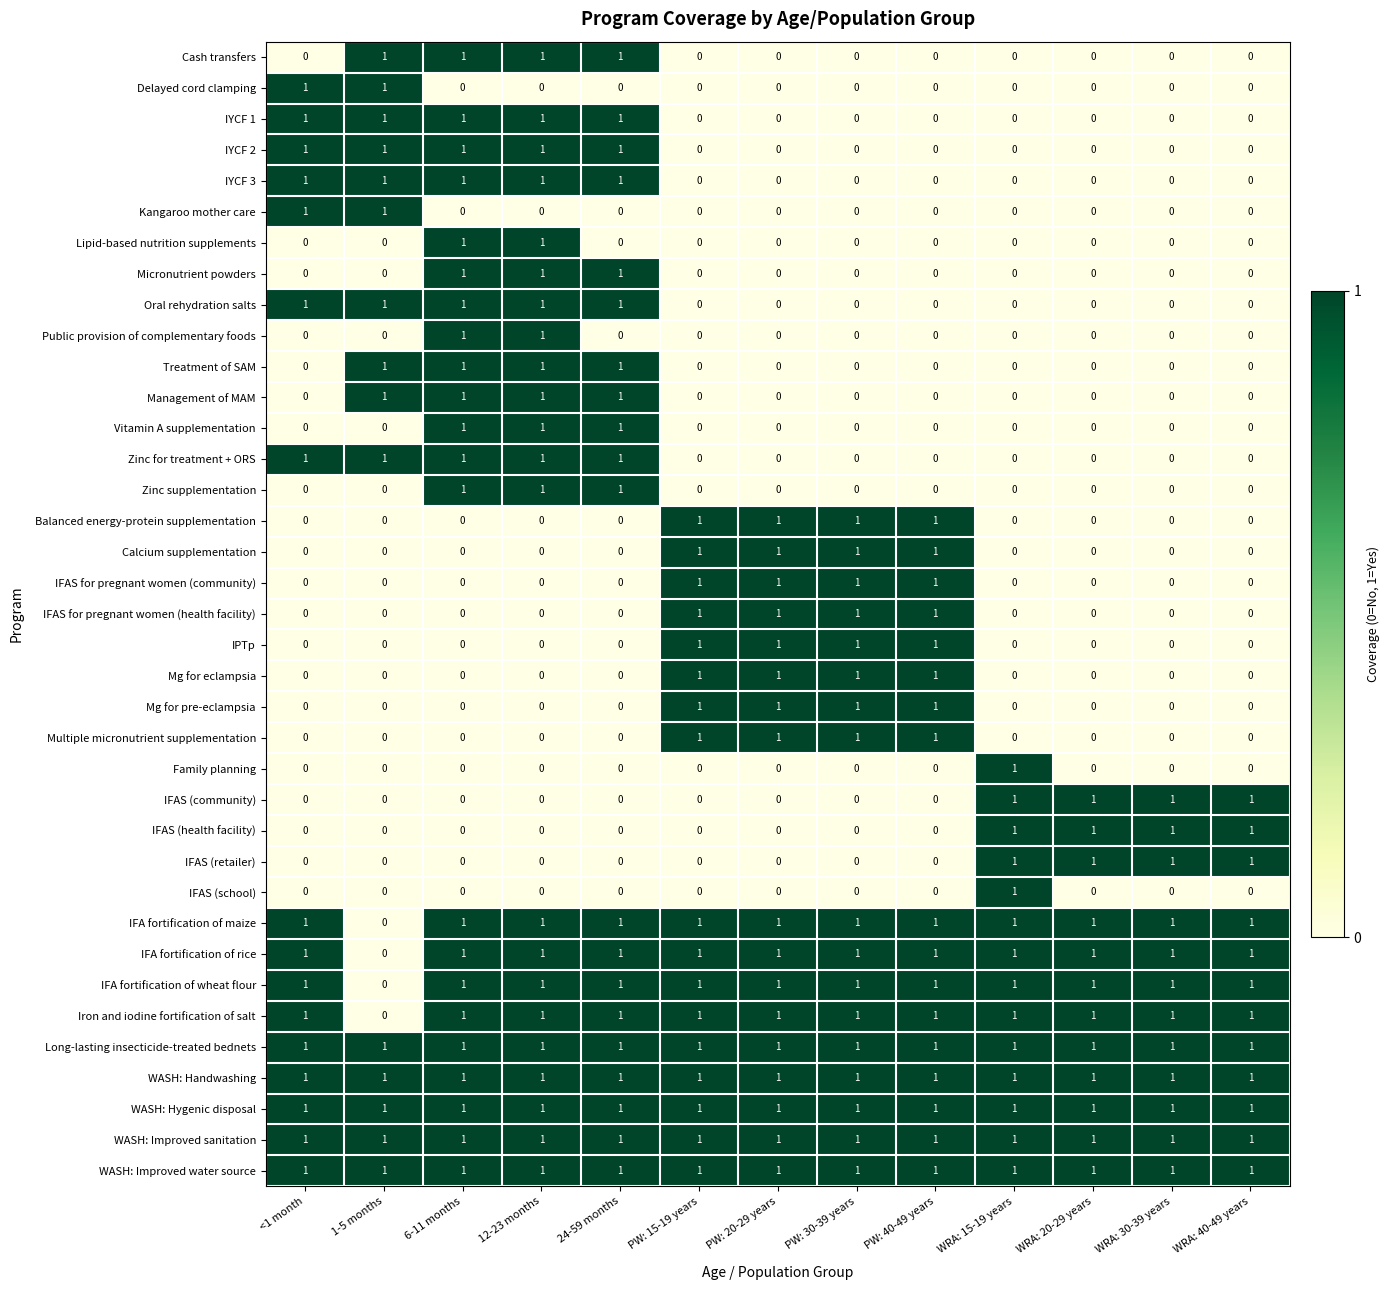

At how many categories does at least one series exceed 0?

13